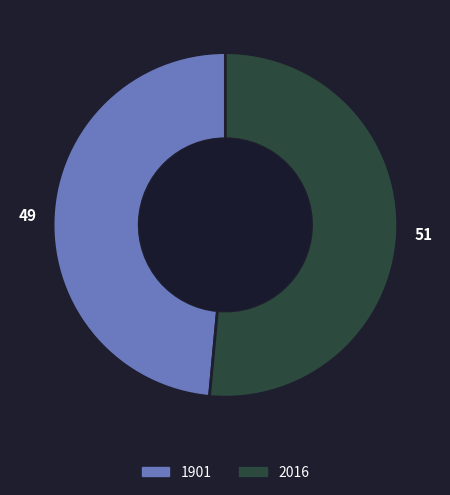

Which has a higher value, 2016 or 1901?

2016